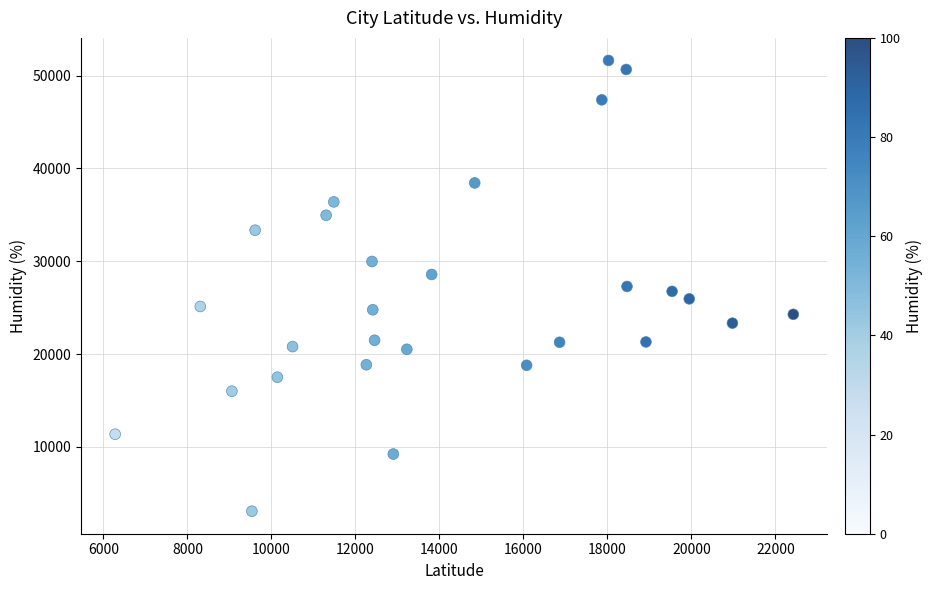

What is the range of Y values (max minus min)?

48586.0